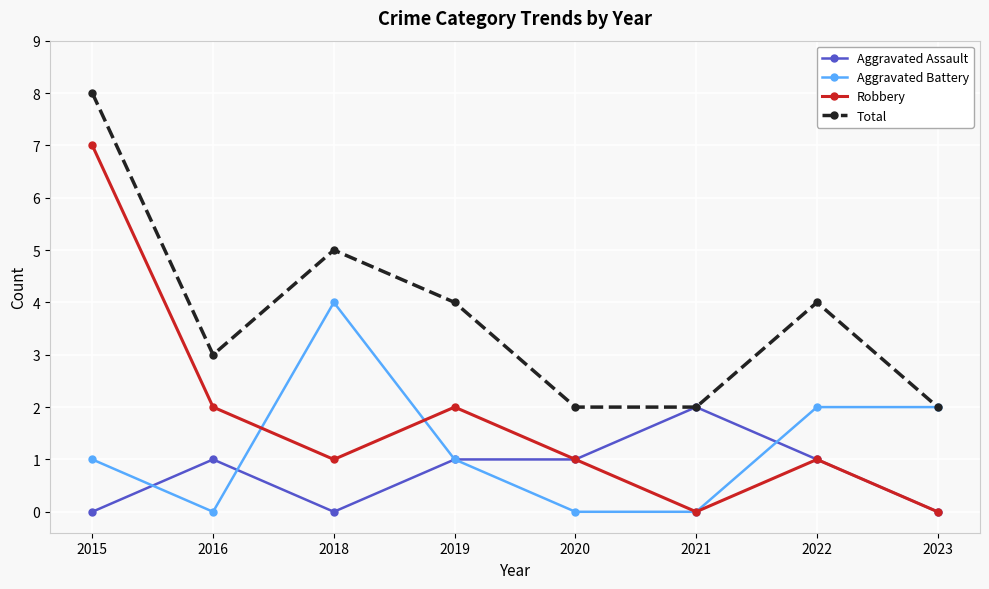

Between 2019 and 2020, which series saw the biggest shift?

Total